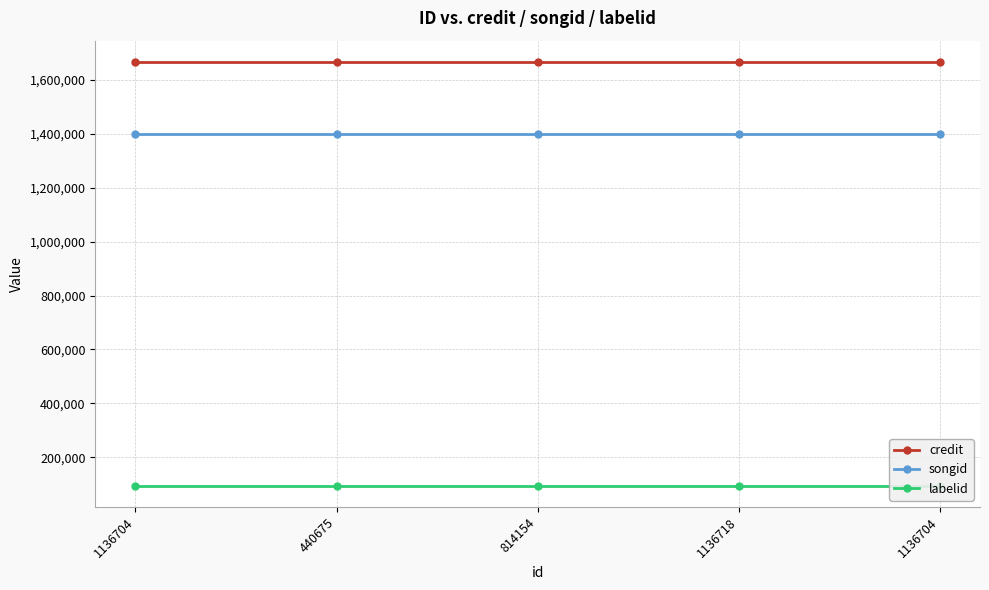

List the series in order of their peak value, lowest first.

labelid, songid, credit